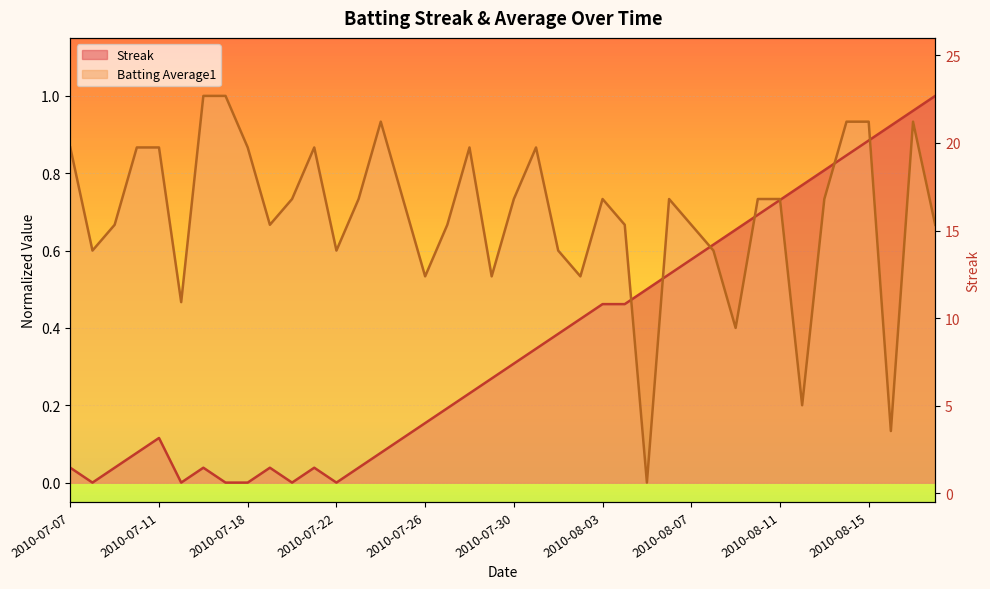

How many values in the Streak series exceed 0?

34